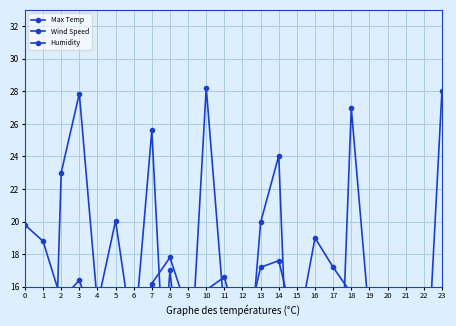

Reading right to left, list all the values displayed in this chart.

Max Temp: 28.0	6.8	-1.4	2.8	13.9	27.0	-2.8	13.8	-4.4	24.0	19.9	6.3	14.3	28.2	8.4	3.8	25.6	12.5	20.1	14.9	27.9	23.0	-13.3	-9.1
Wind Speed: 6.7	5.4	4.5	6.7	7.0	10.5	1.0	12.4	4.0	0.0	2.5	5.4	5.8	8.6	6.0	17.0	1.9	7.6	5.4	2.5	0.8	3.1	0.5	1.3
Humidity: 15.6	13.6	12.2	14.0	10.0	15.6	17.2	19.0	13.0	17.6	17.2	12.4	16.6	15.8	14.4	17.8	16.2	11.6	15.4	13.2	16.4	15.2	18.8	19.8